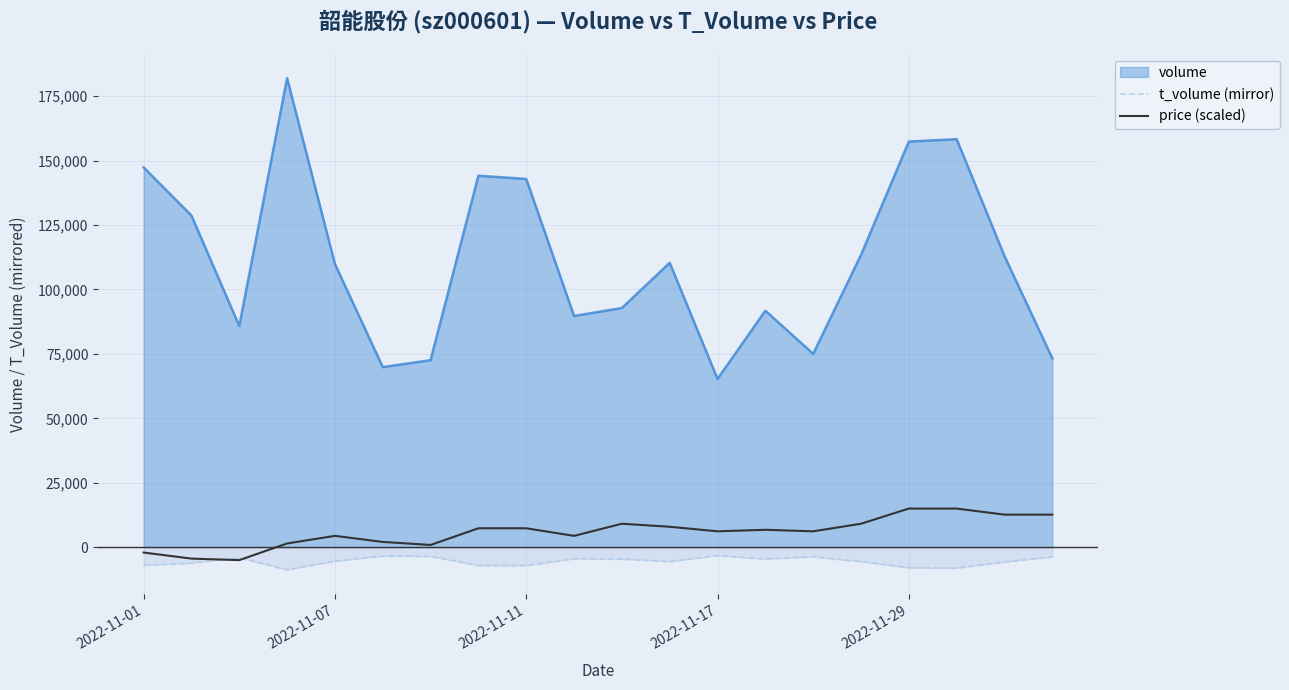

List the series in order of their peak value, highest first.

volume, price (scaled), t_volume (mirror)